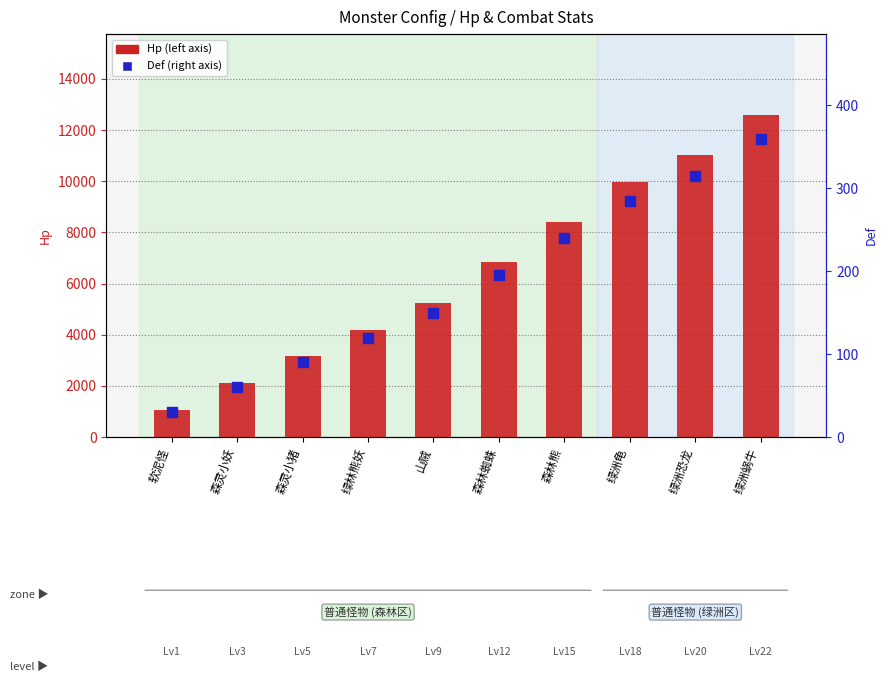

Which series has the widest spread of Y values?

Hp